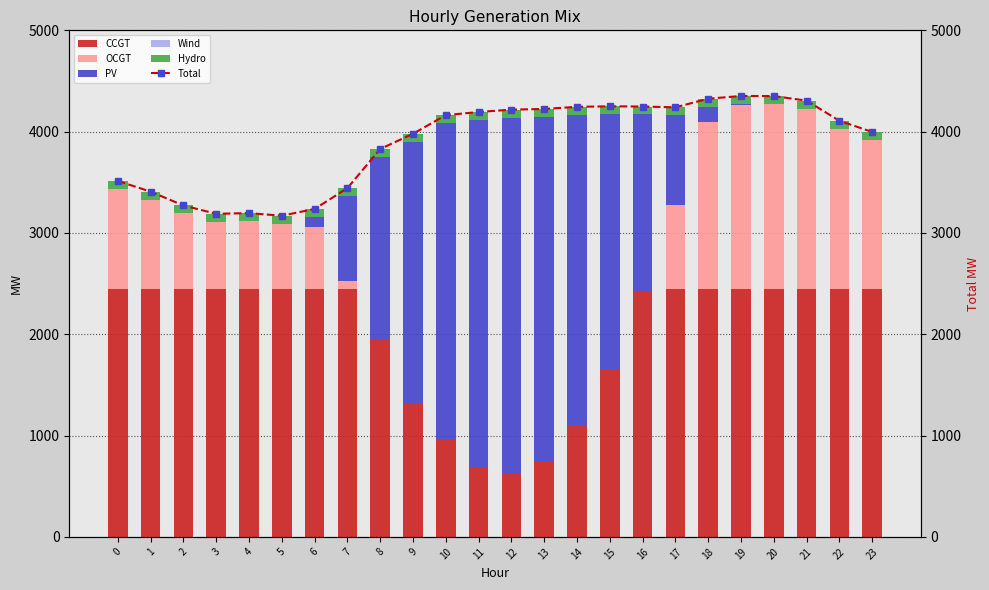

Reading left to right, what are all the values shown in this chart?

CCGT: 0=2449	1=2449	2=2449	3=2449	4=2449	5=2449	6=2449	7=2449	8=1953	9=1319	10=958	11=682	12=619	13=747	14=1101	15=1658	16=2422	17=2449	18=2449	19=2449	20=2449	21=2449	22=2449	23=2449
OCGT: 0=986	1=881	2=744	3=662	4=669	5=641	6=613	7=80	8=0	9=0	10=0	11=0	12=0	13=0	14=0	15=0	16=0	17=829	18=1645	19=1818	20=1824	21=1779	22=1580	23=1470
PV: 0=0	1=0	2=0	3=0	4=0	5=2	6=97	7=835	8=1798	9=2582	10=3127	11=3434	12=3520	13=3399	14=3066	15=2514	16=1748	17=884	18=153	19=7	20=0	21=0	22=0	23=0
Wind: 0=0	1=0	2=0	3=0	4=0	5=0	6=0	7=0	8=0	9=0	10=0	11=0	12=0	13=0	14=0	15=0	16=0	17=0	18=0	19=0	20=0	21=0	22=0	23=0
Hydro: 0=78	1=78	2=78	3=78	4=78	5=78	6=78	7=78	8=78	9=78	10=78	11=78	12=78	13=78	14=78	15=78	16=78	17=78	18=78	19=78	20=78	21=78	22=78	23=78
Total: 0=3513	1=3408	2=3271	3=3189	4=3196	5=3170	6=3237	7=3442	8=3829	9=3979	10=4163	11=4194	12=4217	13=4224	14=4245	15=4250	16=4248	17=4240	18=4325	19=4352	20=4351	21=4306	22=4107	23=3997